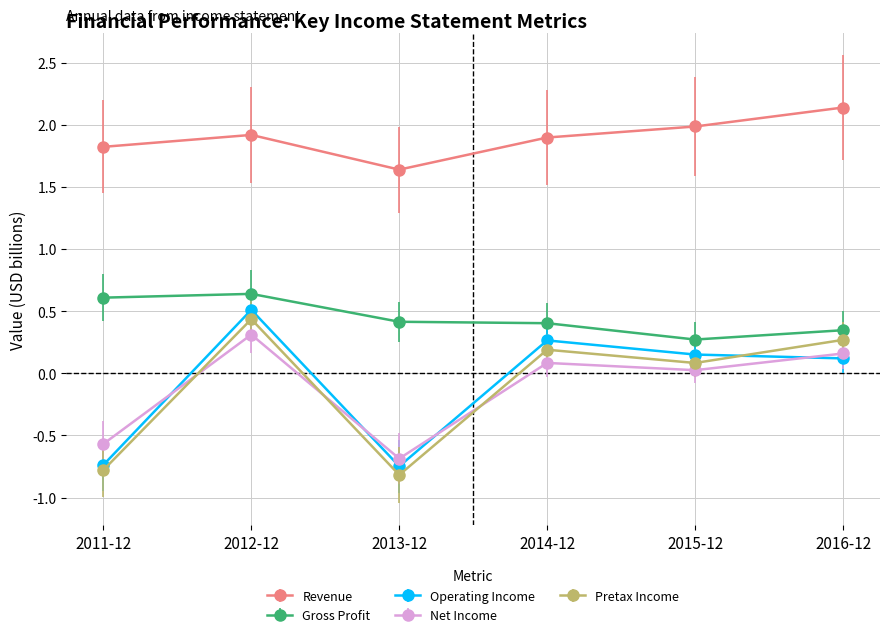

Is it true that Revenue equals 0.6 at 2013-12?

False